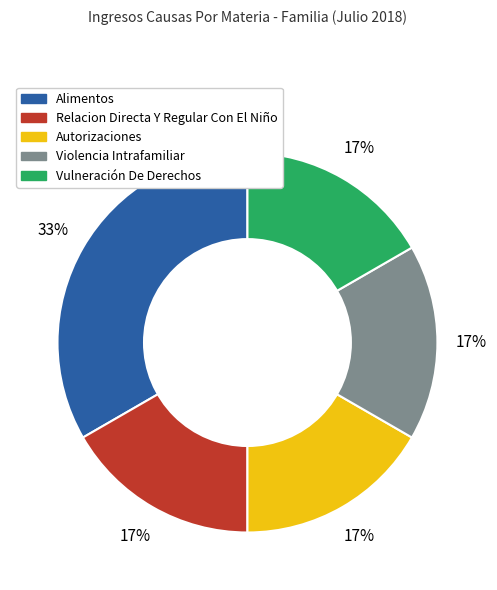

Does any single category account for the majority?

No